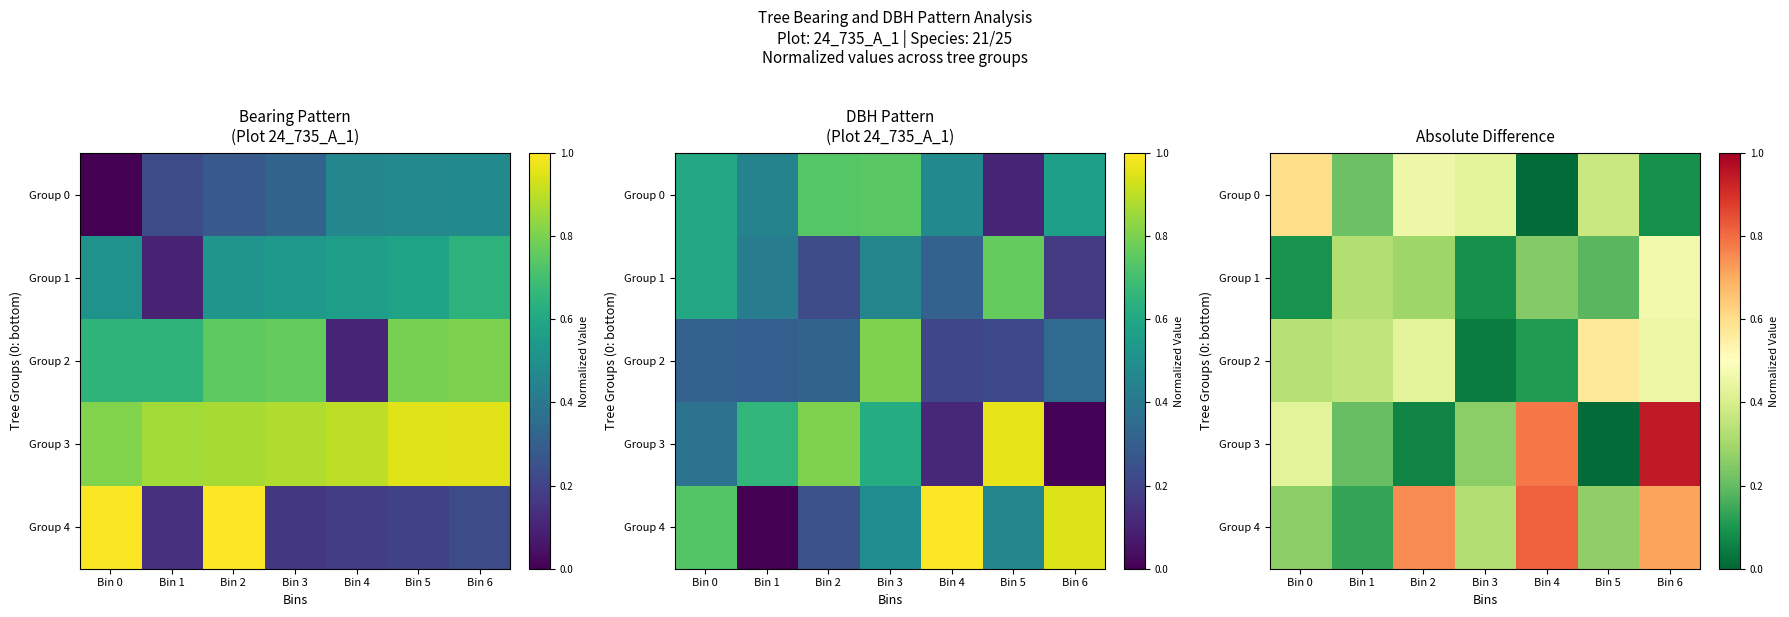

True or false: Group 3 has a value of 0.1 at Bin 2.

True